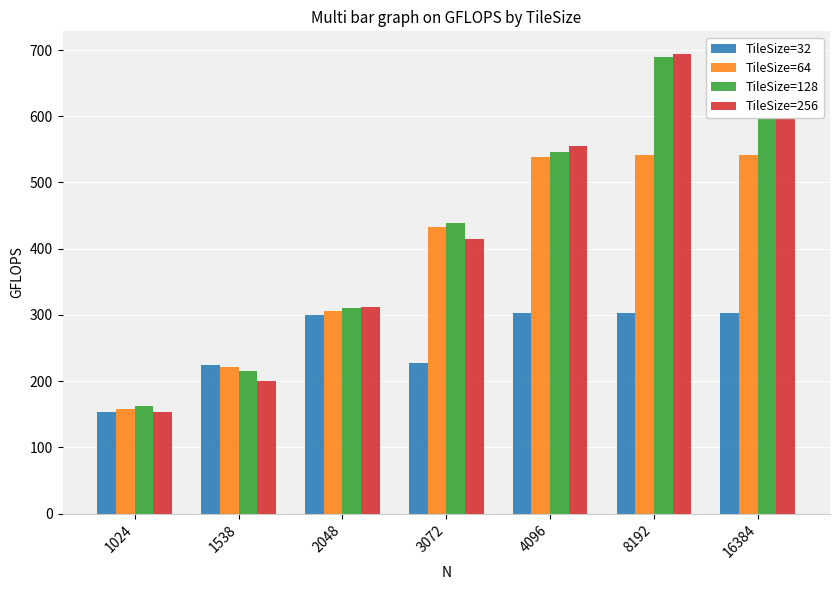

What are all the series names shown in the legend?

TileSize=32, TileSize=64, TileSize=128, TileSize=256